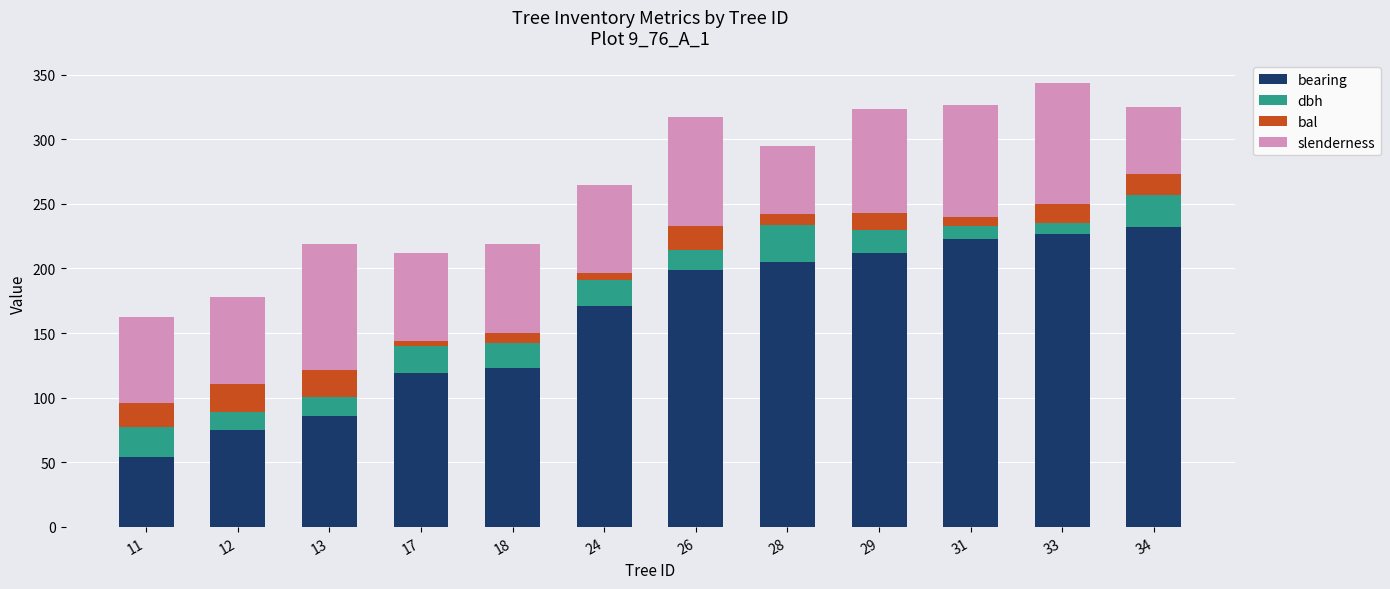

The value of bearing at 29 is 309.5. True or false?

False